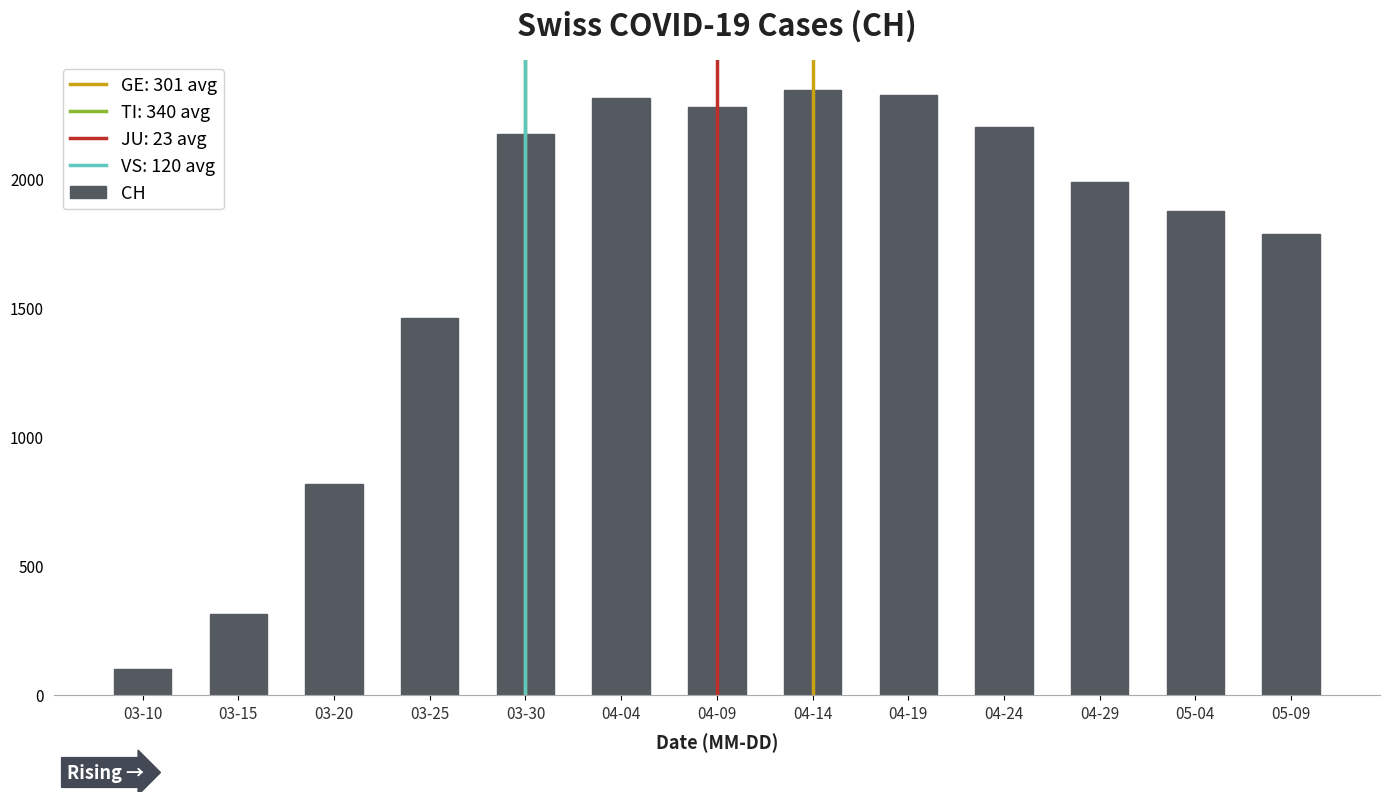

What is the sum of the values at 04-04 and 03-10?

2416